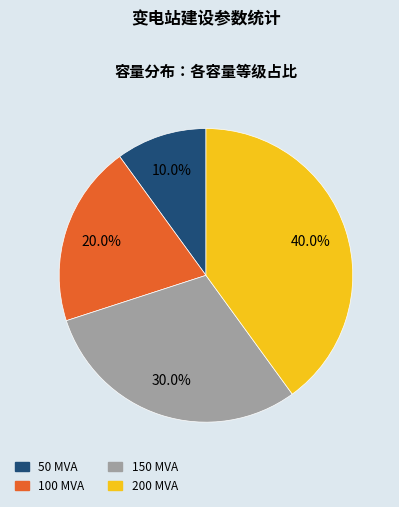

Which has a higher value, 200 or 100?

200